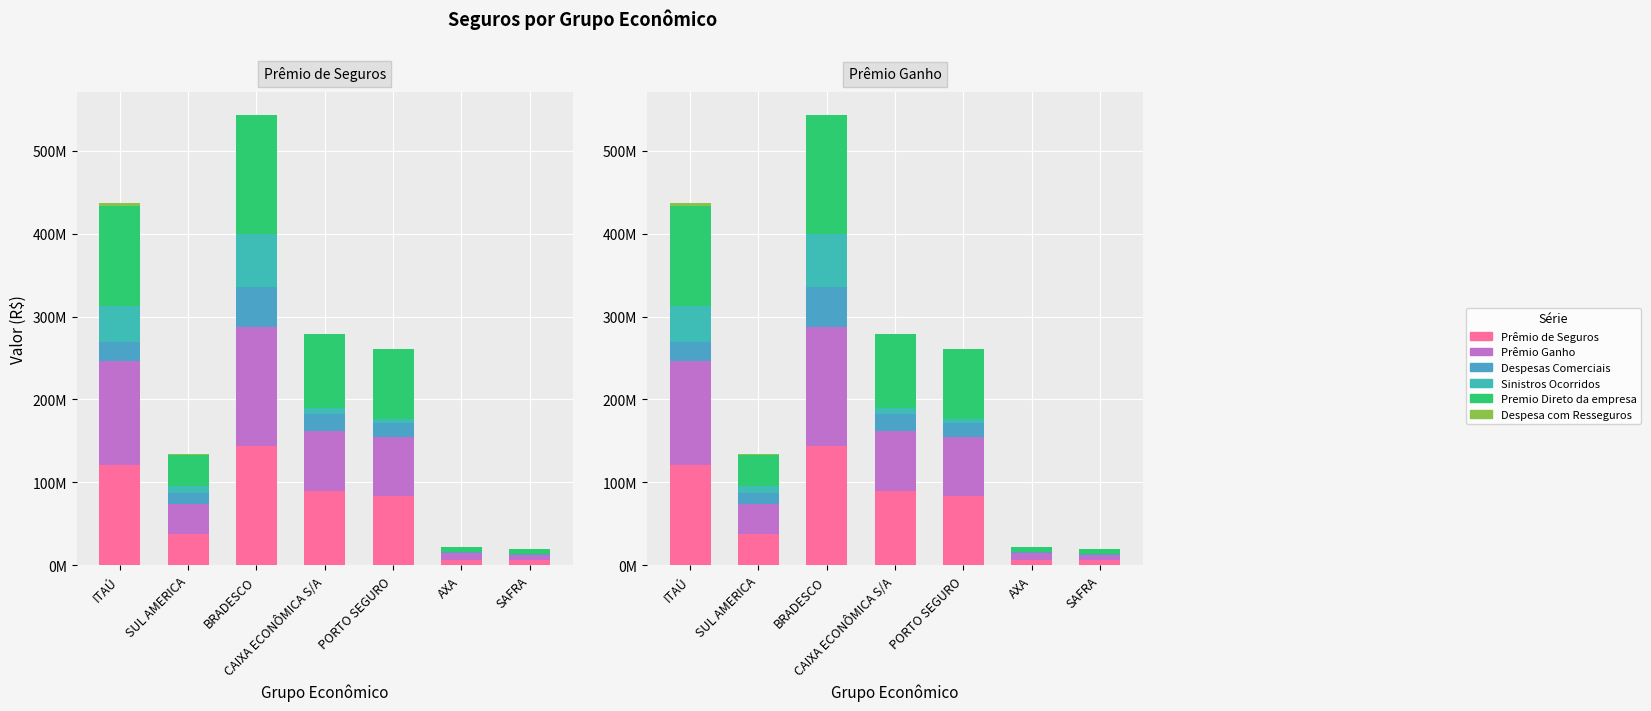

At which label does Prêmio de Seguros reach its peak?

BRADESCO